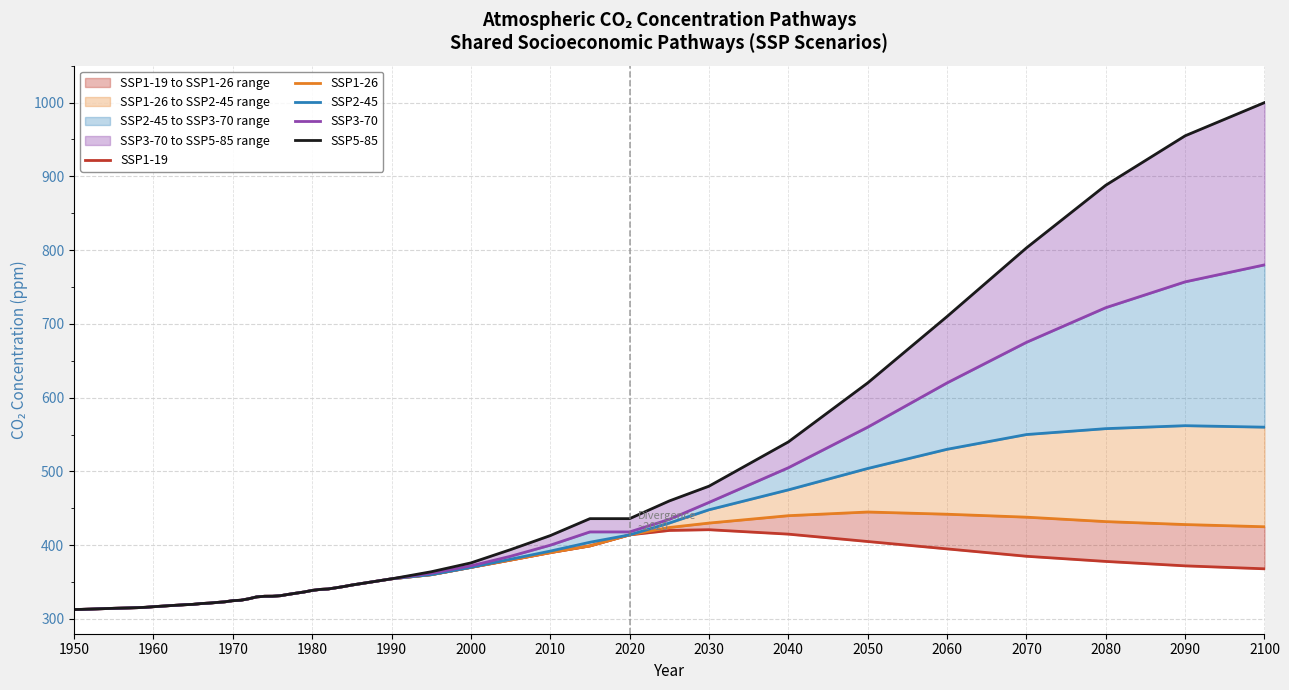

Rank the series by their maximum value, from lowest to highest.

SSP1-19, SSP1-26, SSP2-45, SSP3-70, SSP5-85